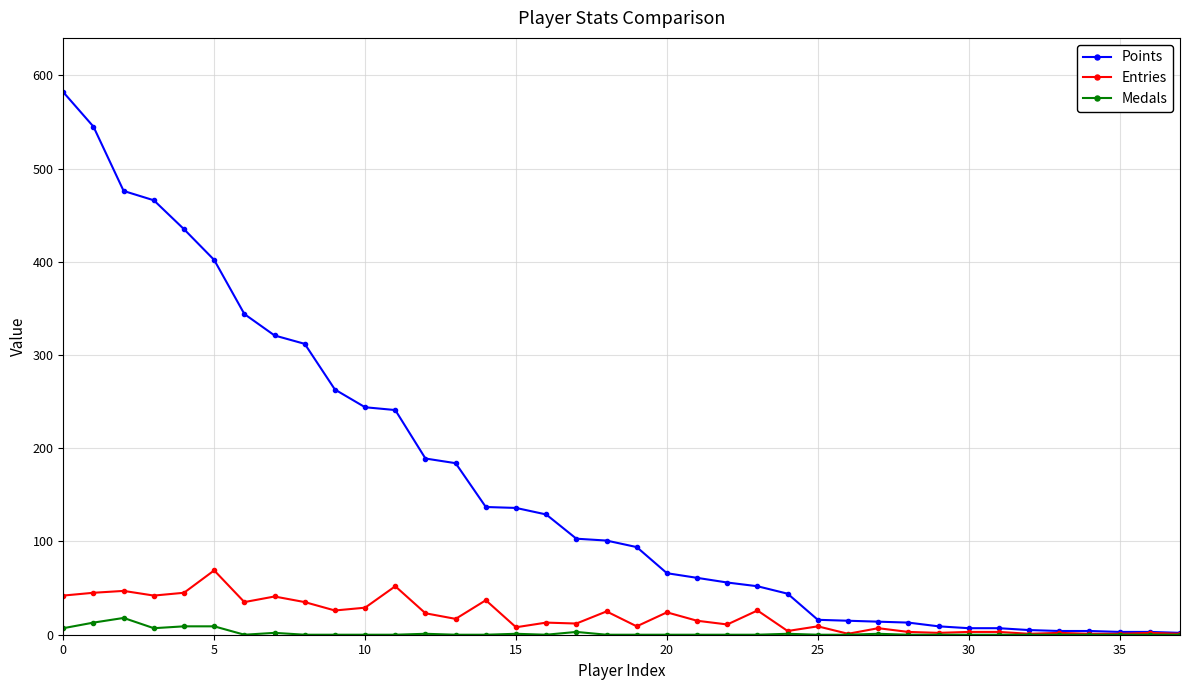

How many distinct data groups are displayed?

3